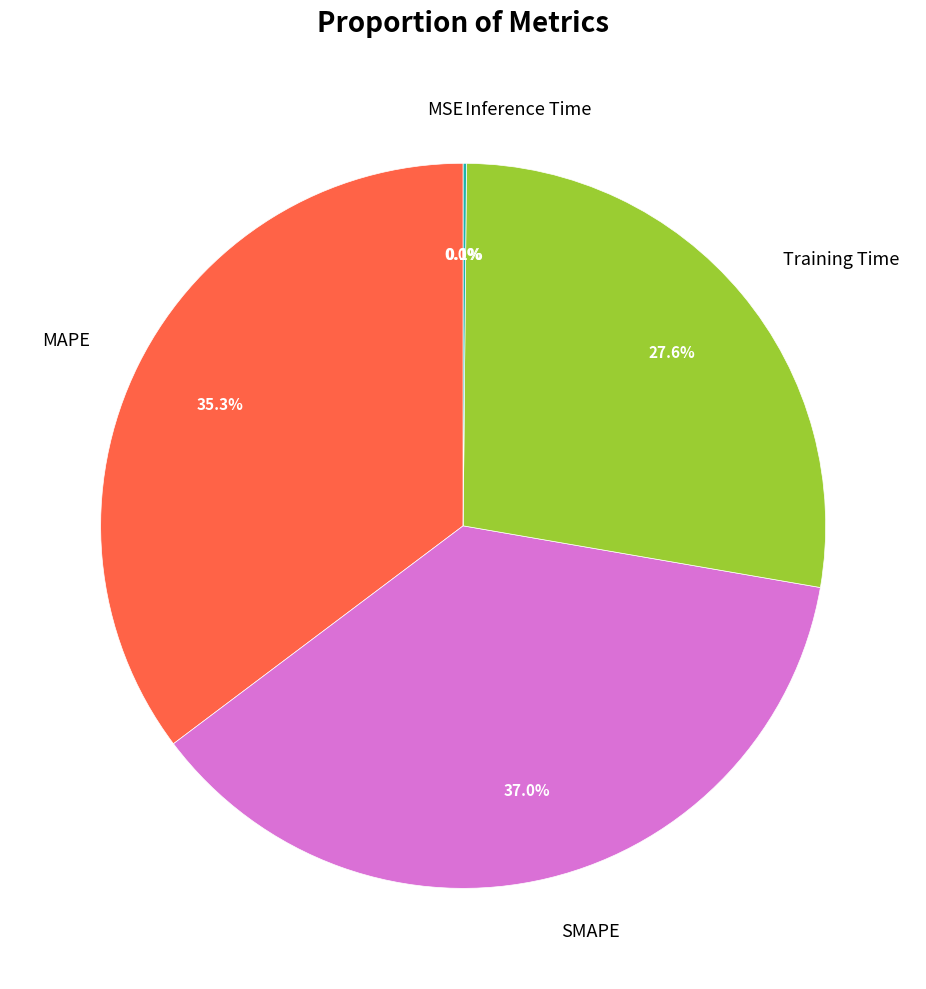

Combined, do Training Time and MSE account for over 50%?

No